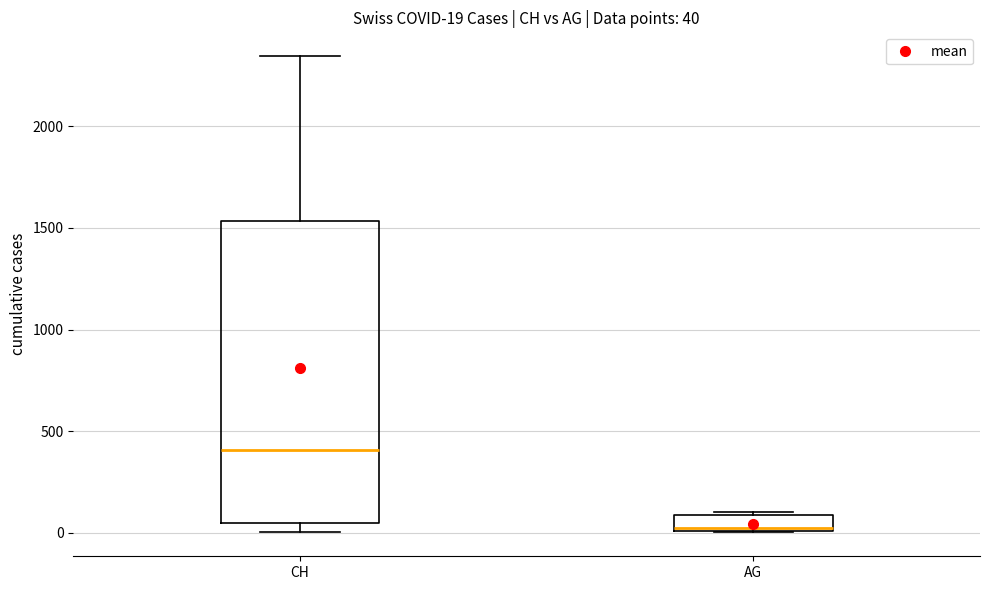

Which box's median line is the lowest?

AG